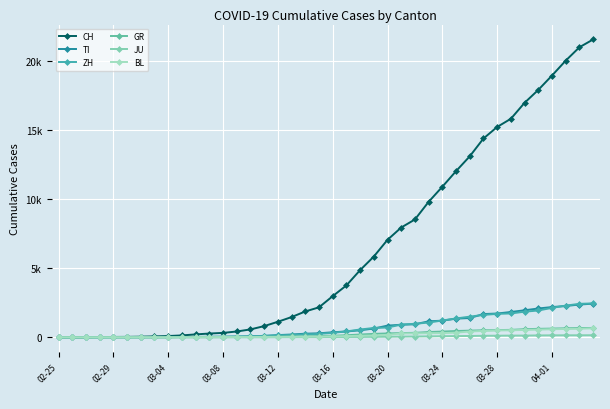

Is this an area chart (filled region under the line)?

No